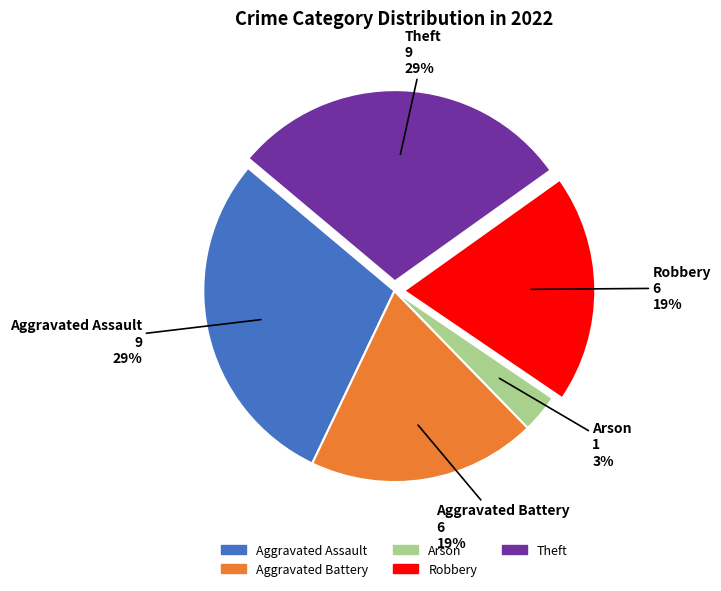

Is there any slice that represents more than half of the pie?

No